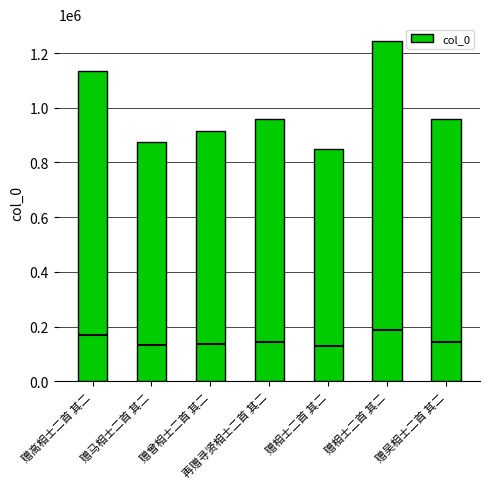

What is the sum of all values?

6938953